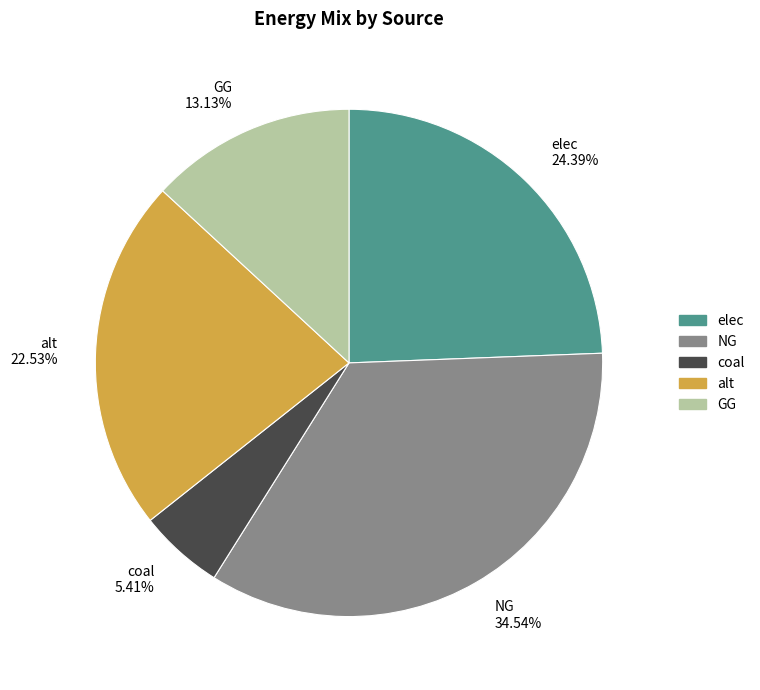

Which category has the biggest portion of the pie?

NG